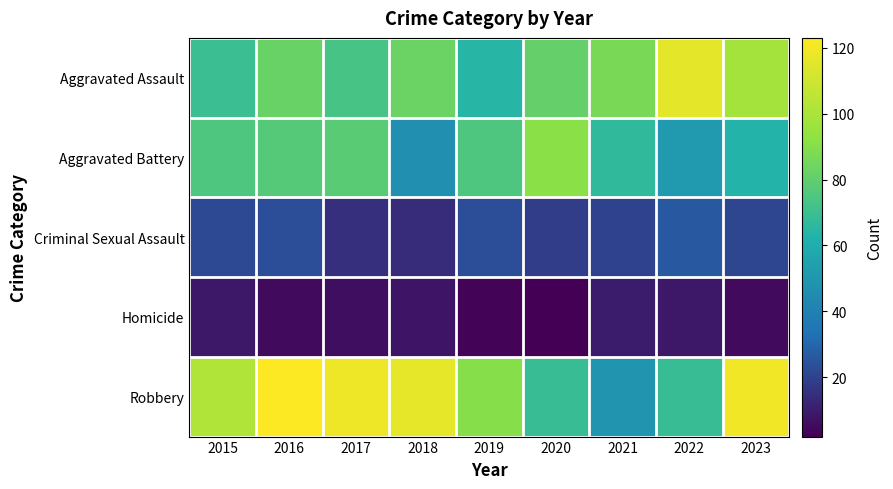

Count the number of categories in the chart.

9